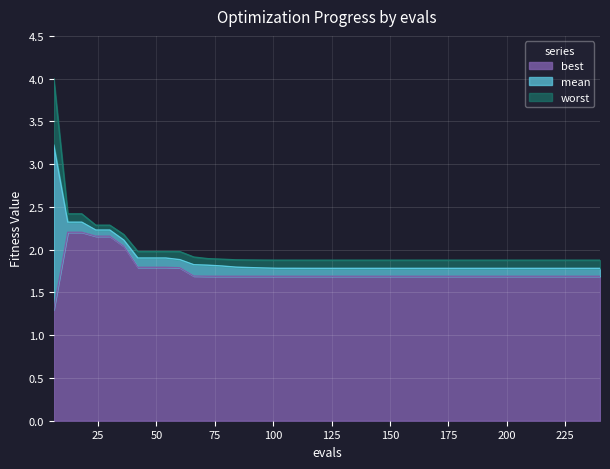

Which has a higher value, 126 or 138?

126